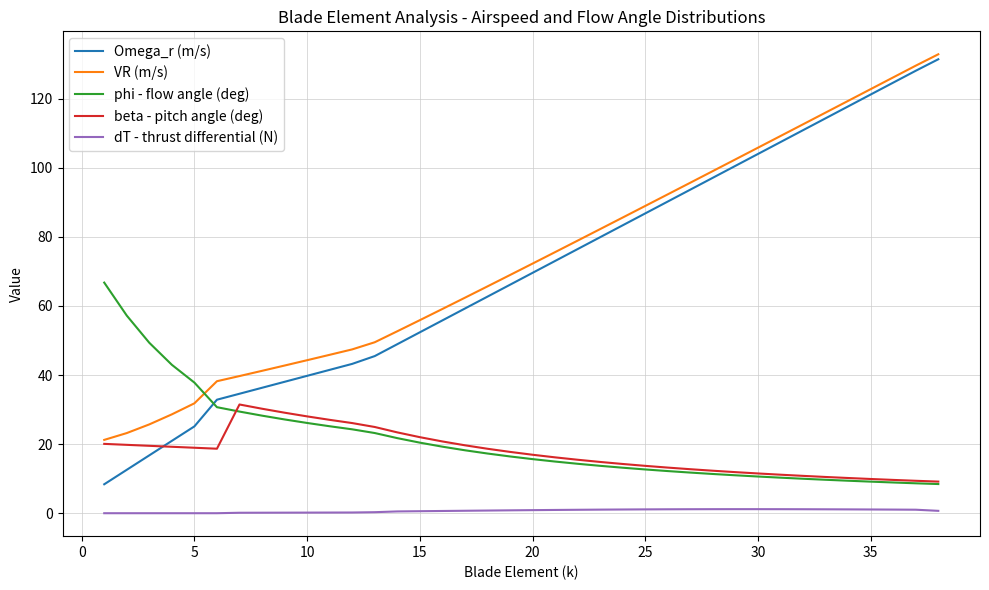

Which series has the widest spread of values?

Omega_r (m/s)